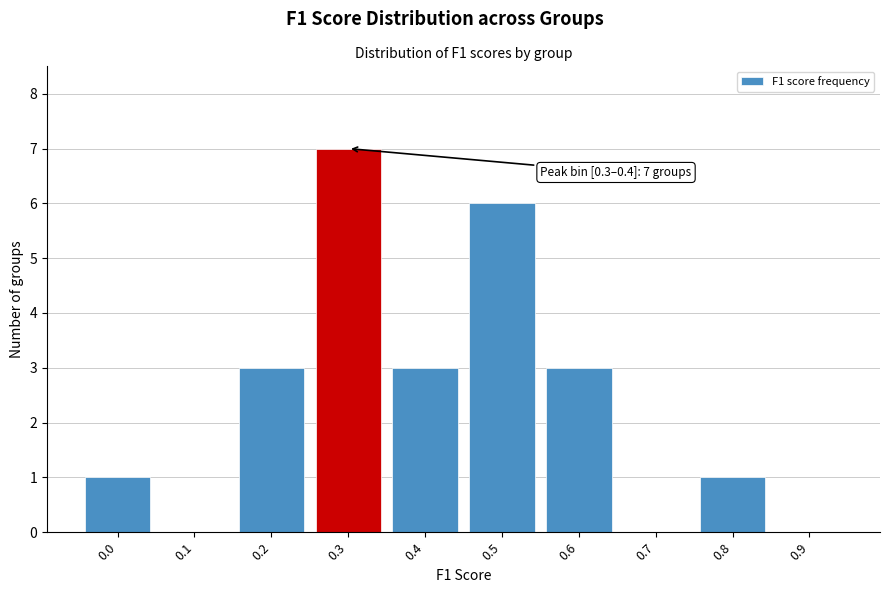

Reading left to right, extract all data points from this chart.

0.0=1	0.1=0	0.2=3	0.3=7	0.4=3	0.5=6	0.6=3	0.7=0	0.8=1	0.9=0